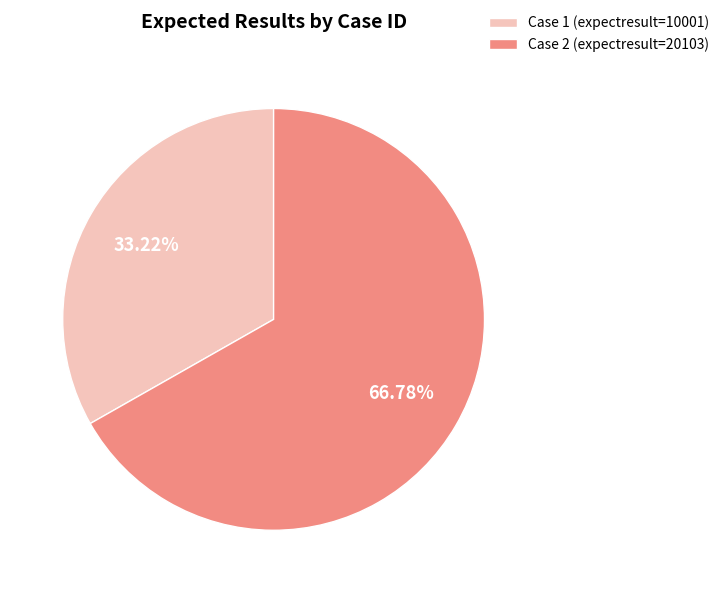

Rank the categories by value from highest to lowest.

Case 2 (expectresult=20103), Case 1 (expectresult=10001)